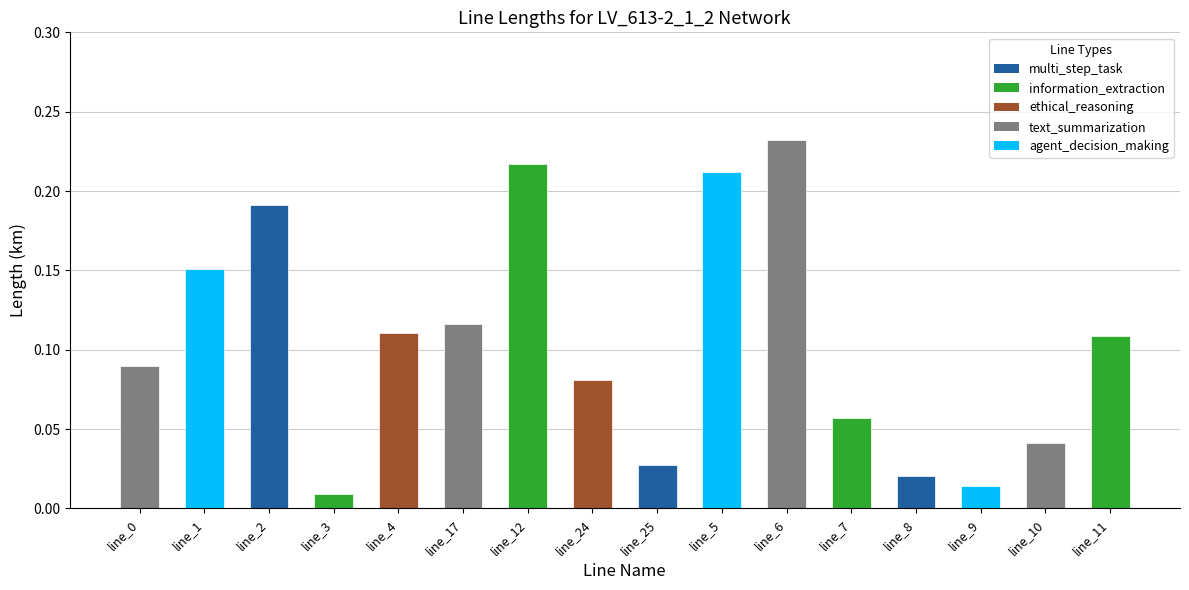

What is the label of the 5th bar from the left?

line_4